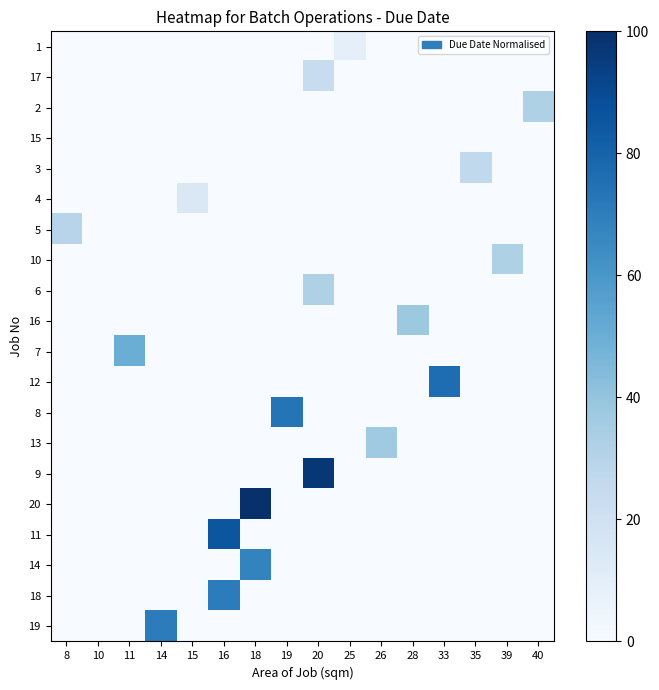

What is the spread (max minus min) of values at 35?

26.5